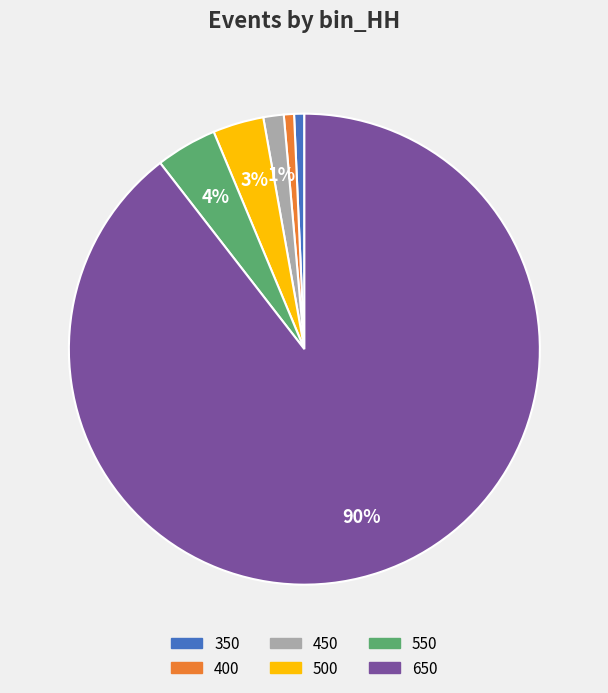

To the nearest percent, what is the average slice percentage?

17%